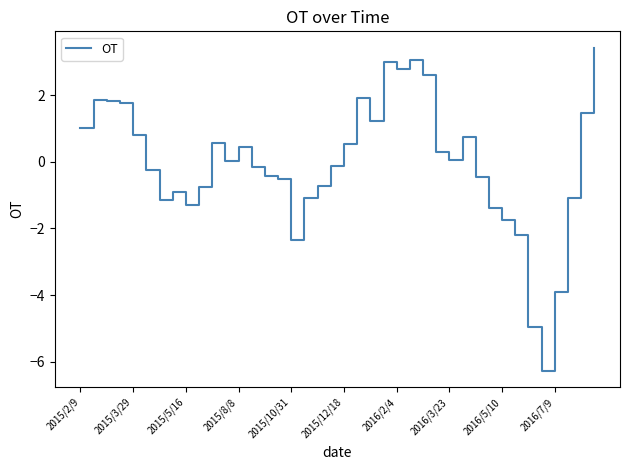

What is the greatest value displayed?

3.4